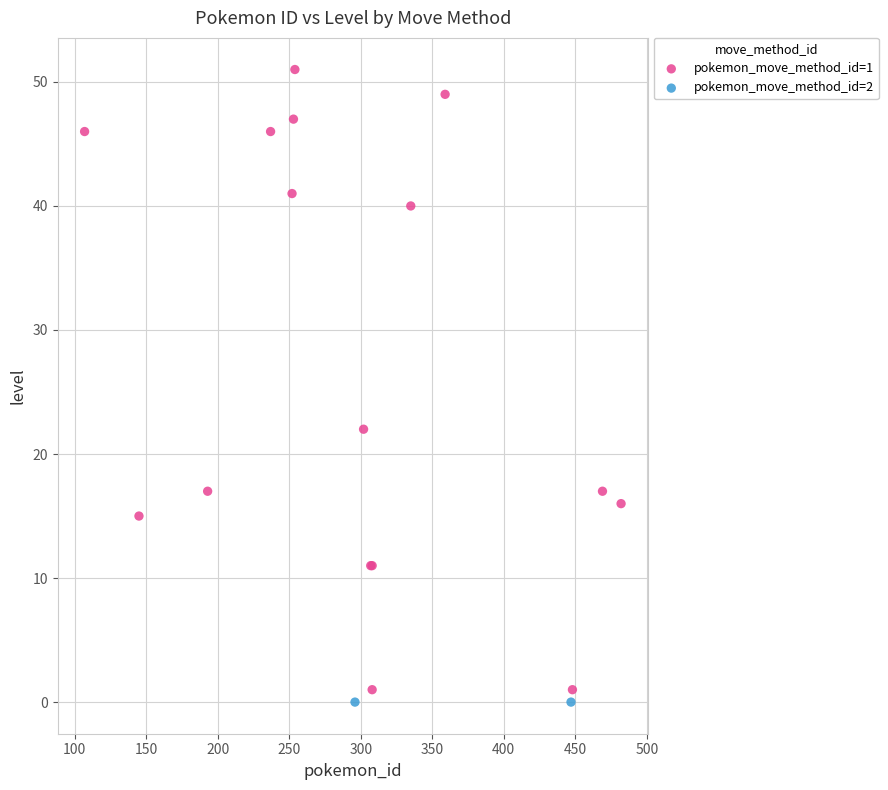

What are all the series names shown in the legend?

pokemon_move_method_id=1, pokemon_move_method_id=2